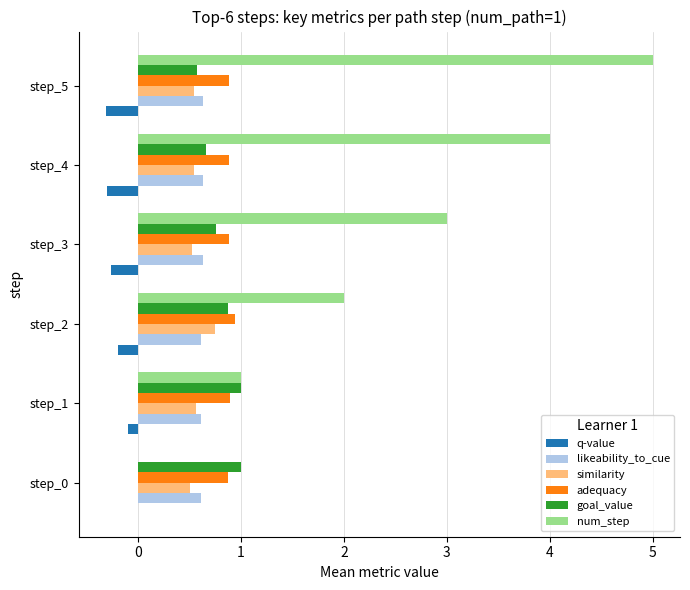

Which category has the highest value in the similarity series?

step_2